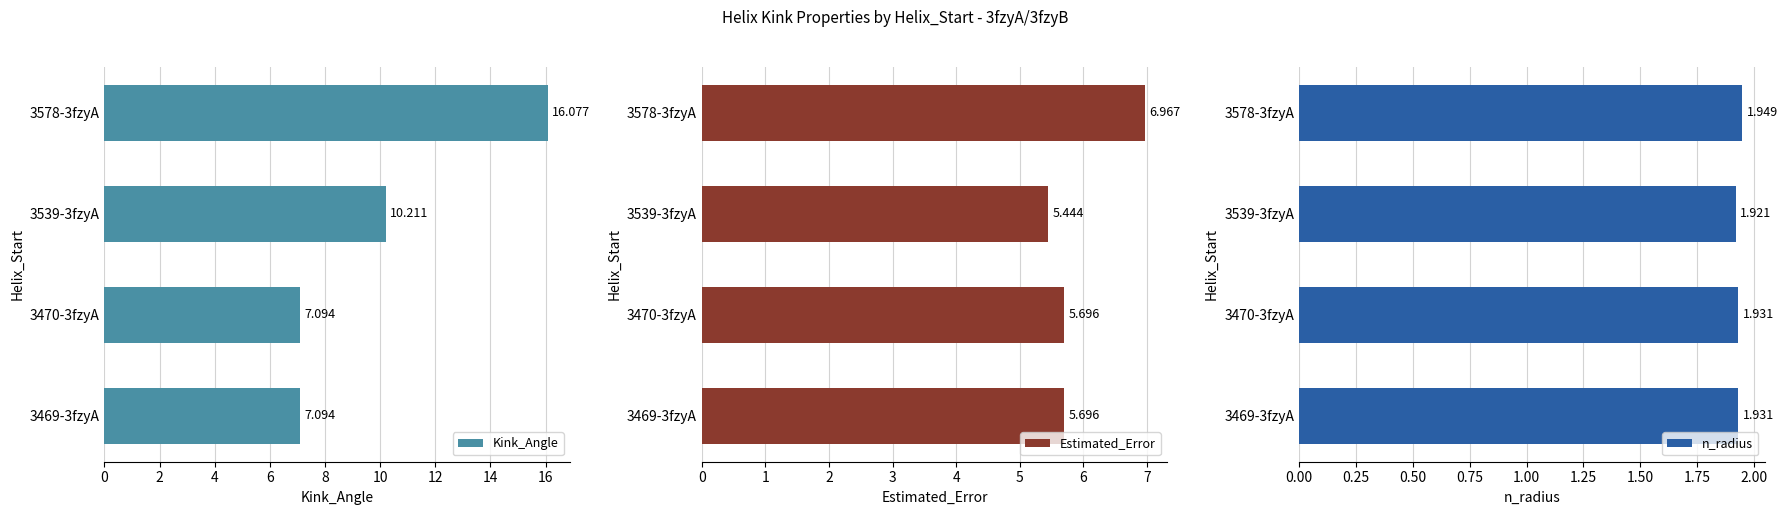

How many values in the Kink_Angle series exceed 10?

2